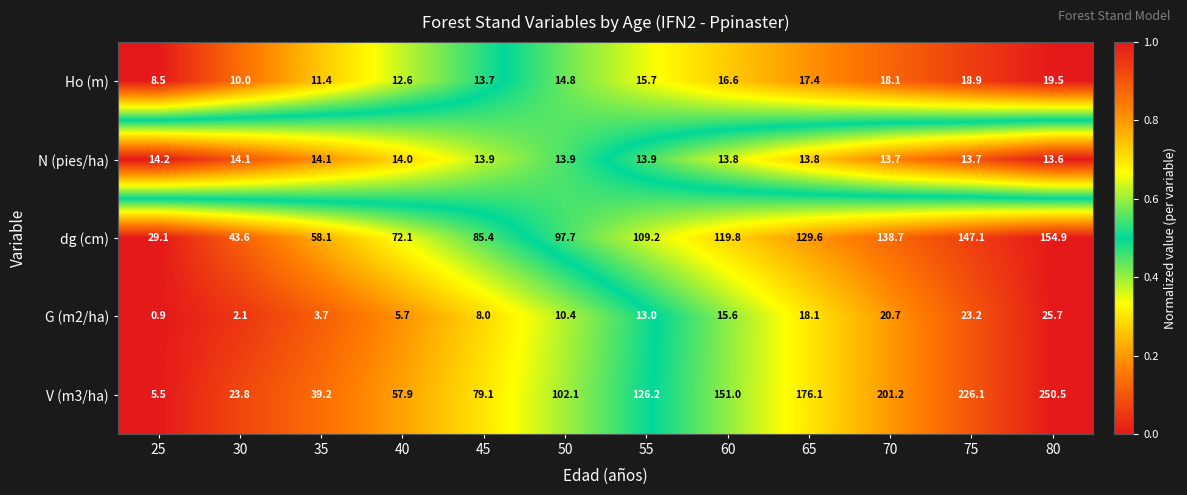

What is the total value across all series at 65?

355.0